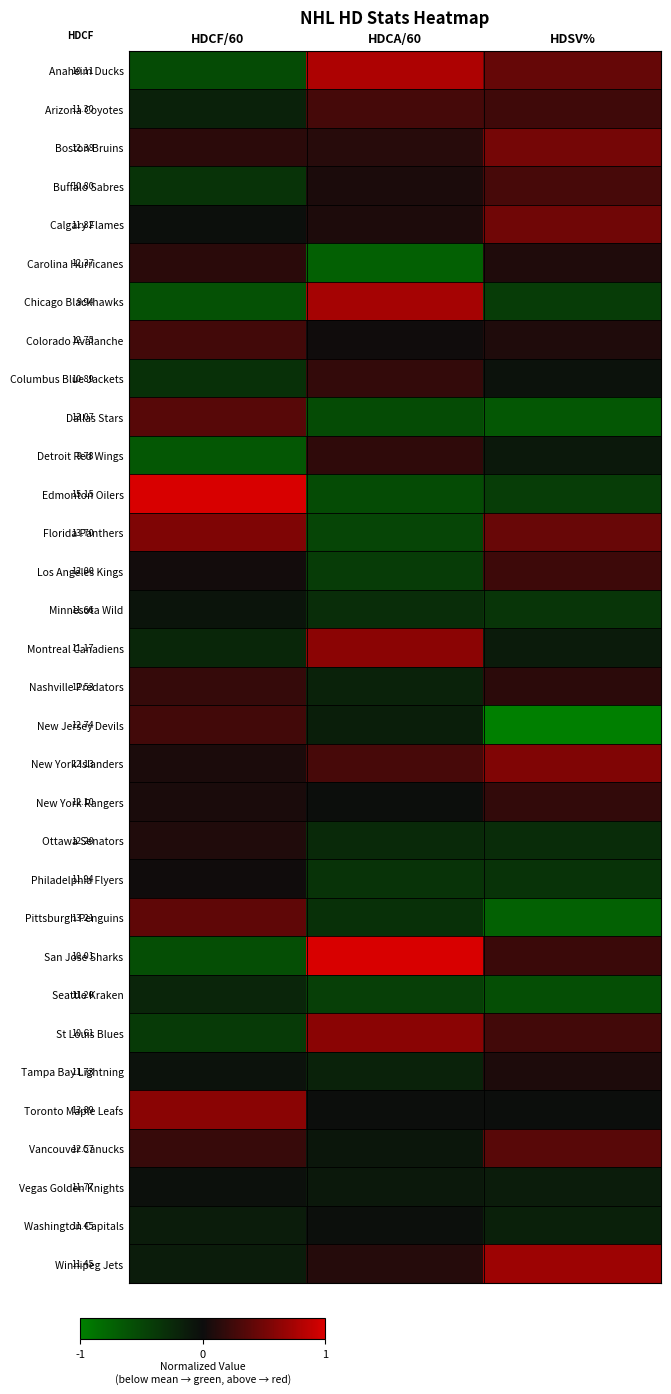

The Columbus Blue Jackets series shows -0.1 at HDSV%. True or false?

False